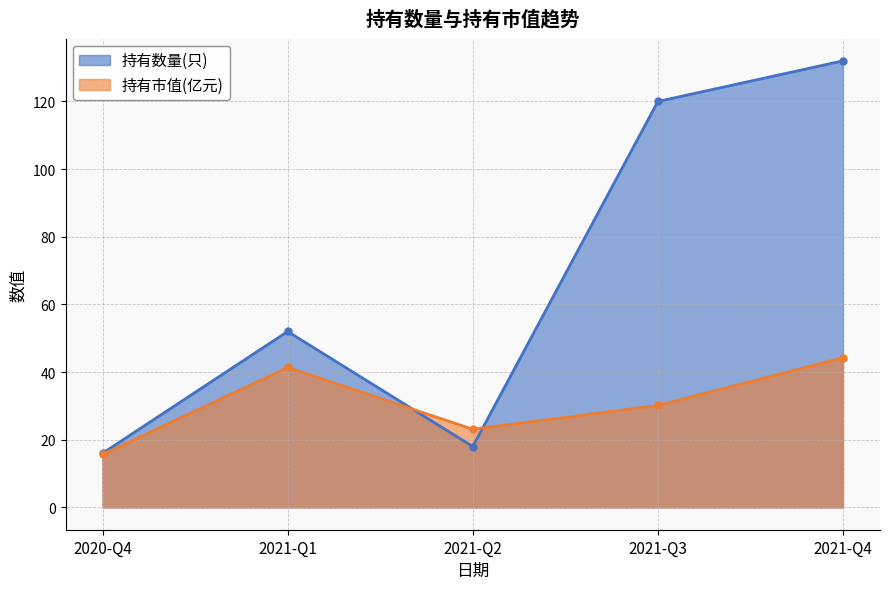

Which series has the largest total across all categories?

持有数量(只)